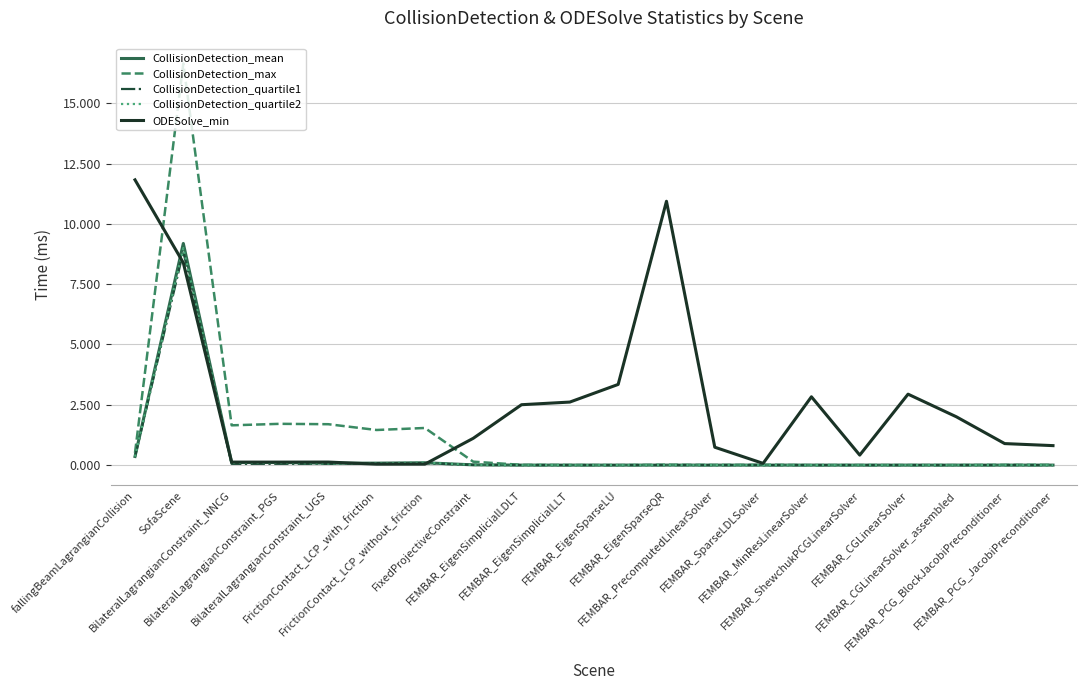

What is the difference between the highest and lowest values at FEMBAR_PrecomputedLinearSolver?

0.7